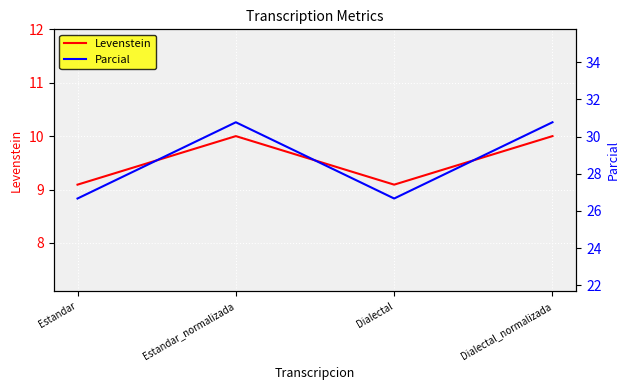

Which category has the lowest value in the Parcial series?

Estandar